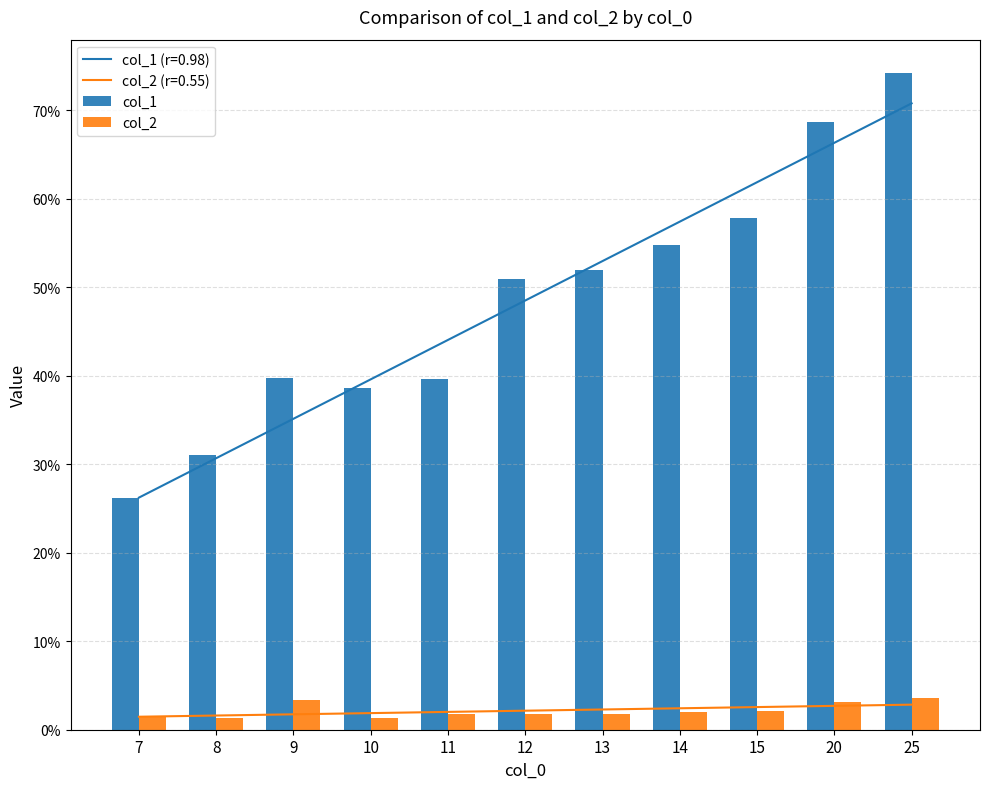

Reading left to right, list all the values displayed in this chart.

col_1: 0.3	0.3	0.4	0.4	0.4	0.5	0.5	0.5	0.6	0.7	0.7
col_2: 0.0	0.0	0.0	0.0	0.0	0.0	0.0	0.0	0.0	0.0	0.0